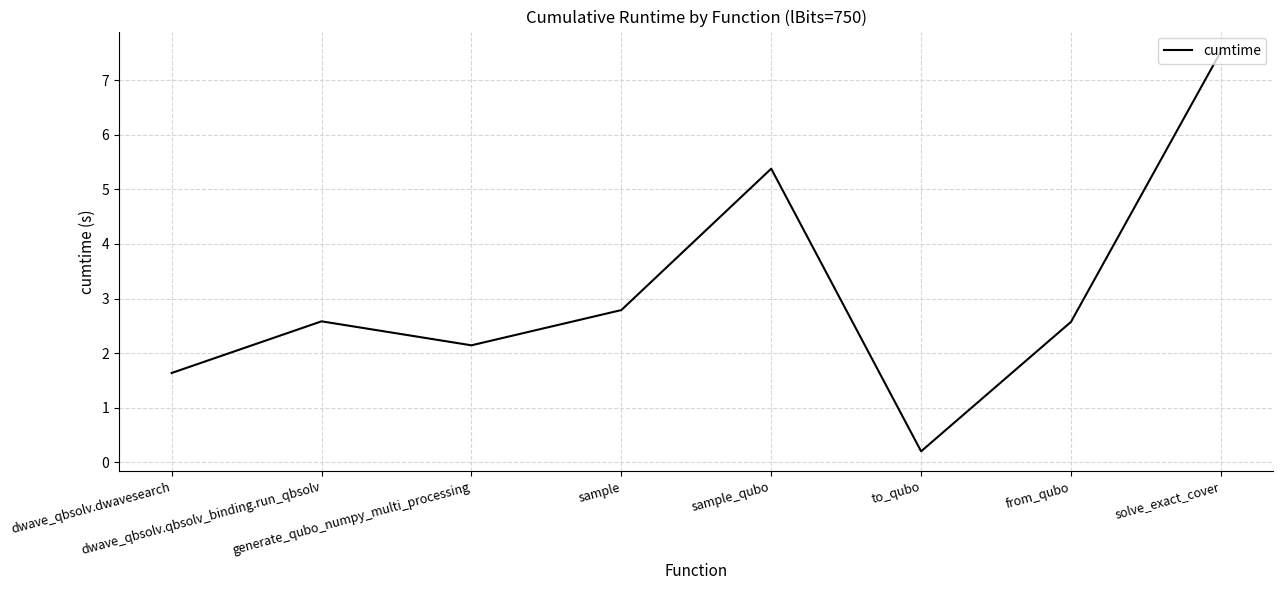

How many categories are shown in the chart?

8